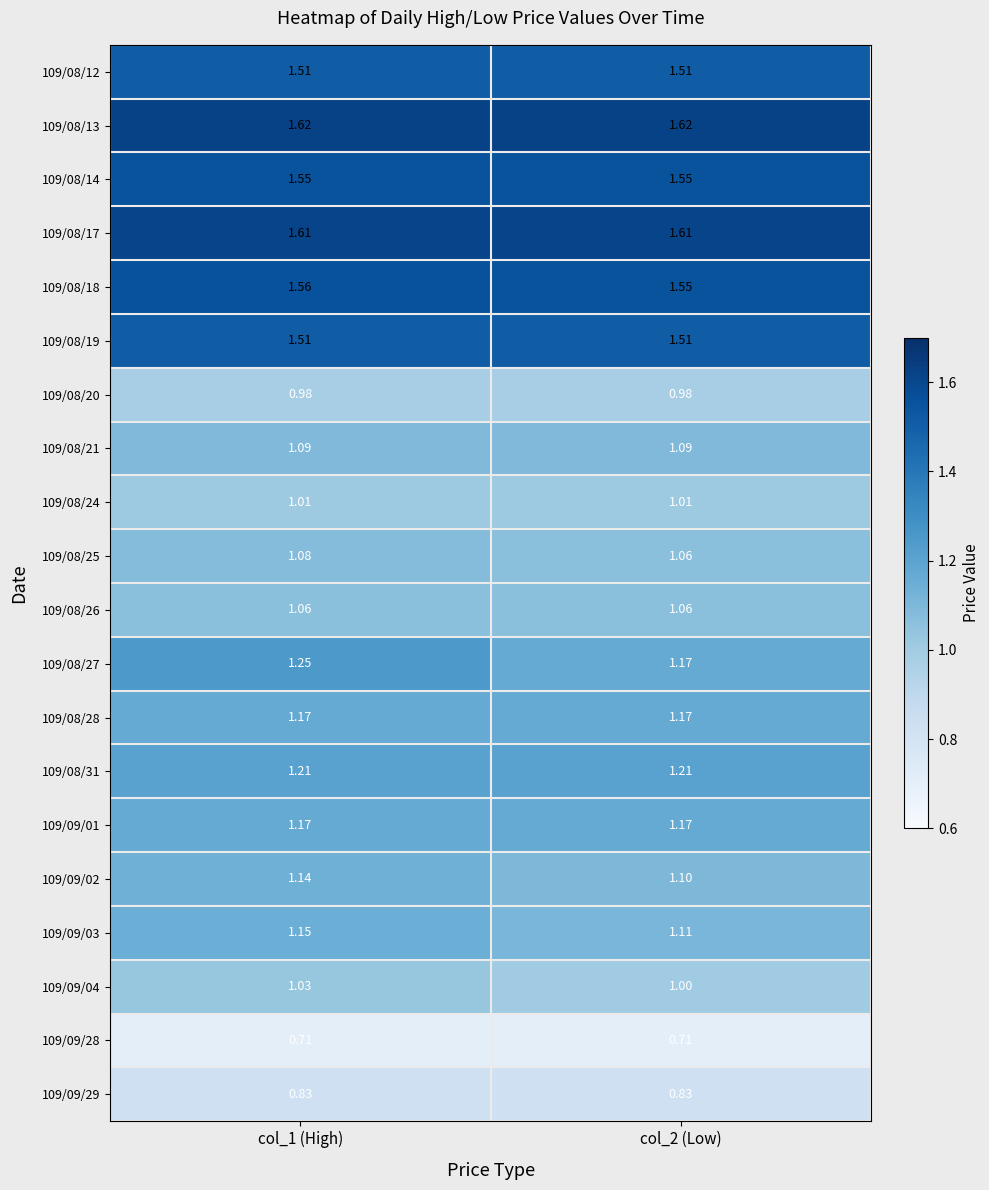

Which series changed the most between col_1 (High) and col_2 (Low)?

109/08/27